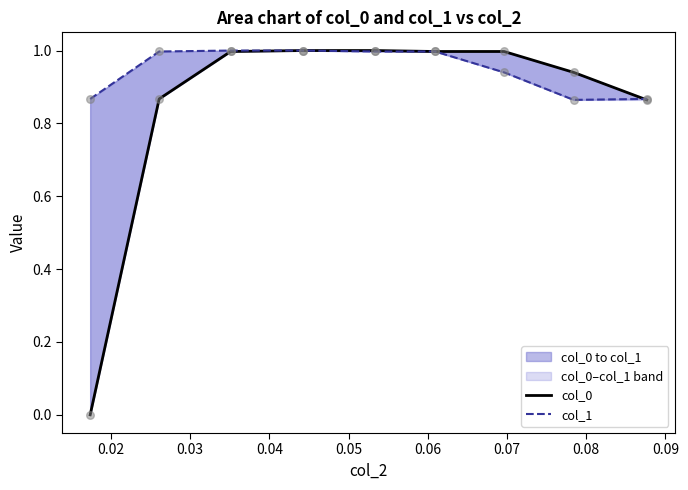

What are all the series names shown in the legend?

col_0, col_1